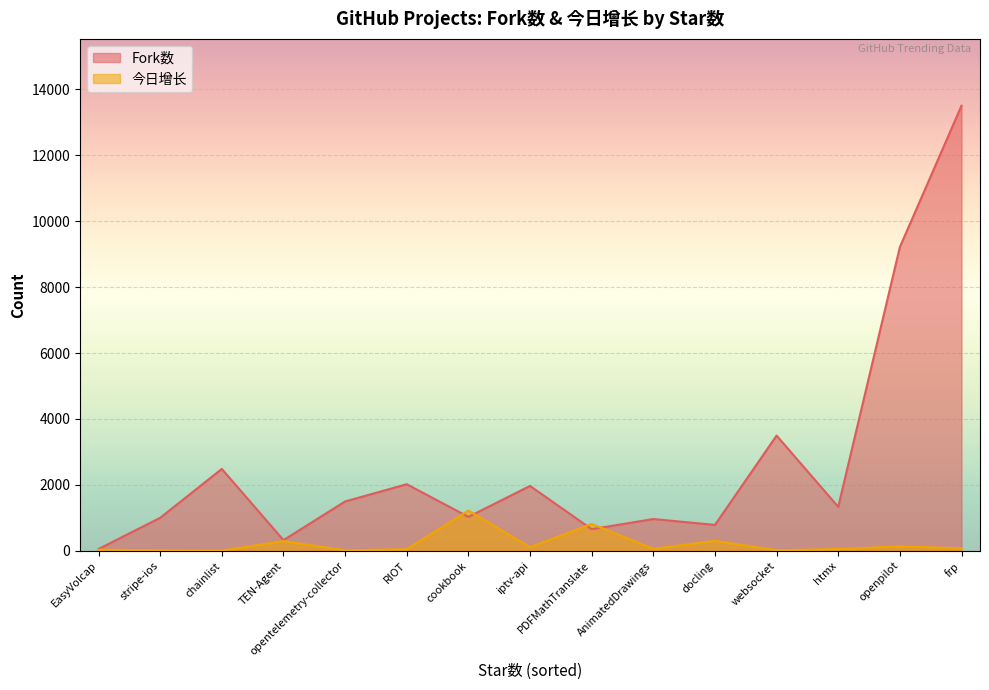

Where is Fork数 nearest to the value 6778?

openpilot